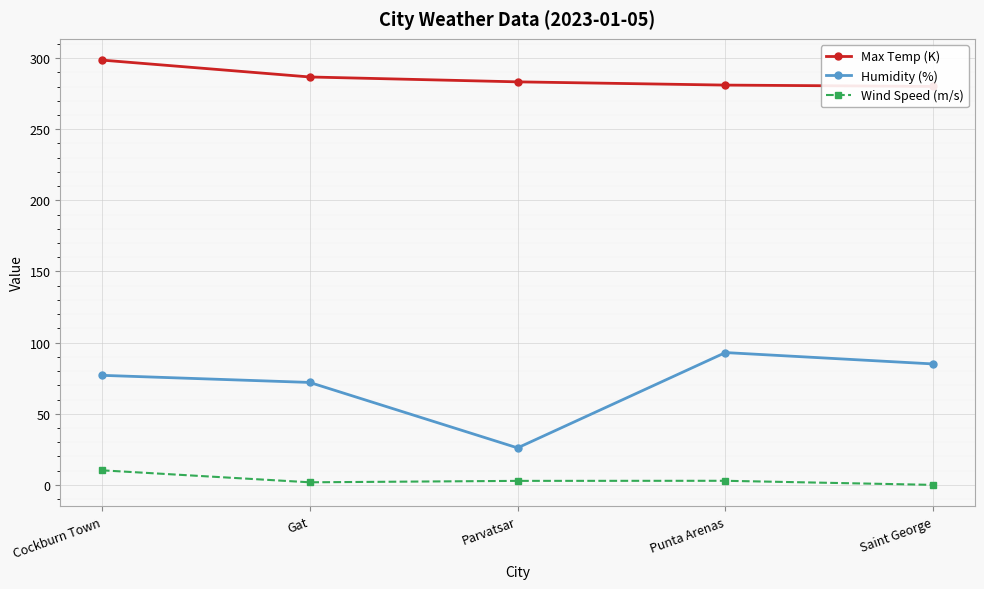

Which series has the largest range (max minus min)?

Humidity (%)